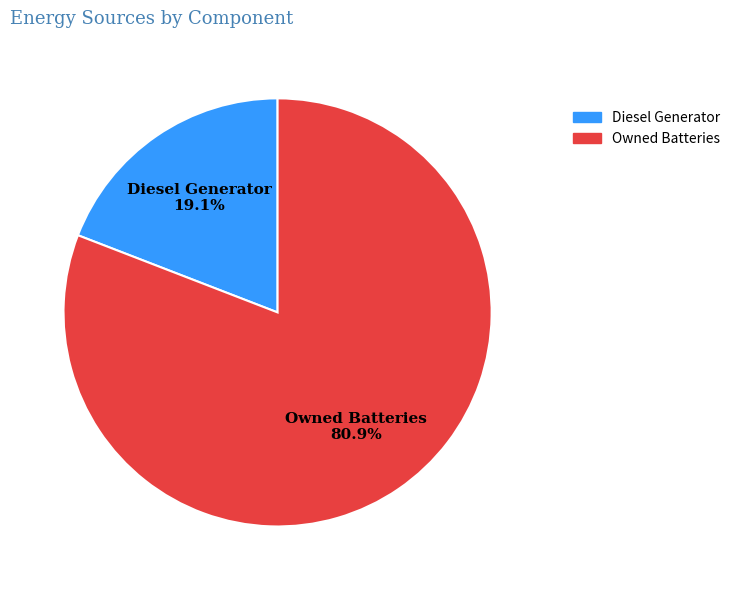

Which category has the smallest portion of the pie?

Diesel Generator